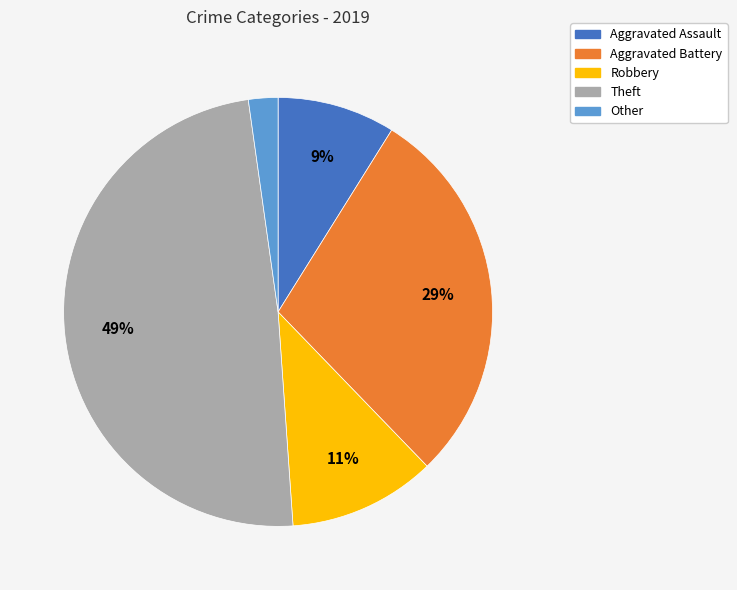

Between Theft and Robbery, which is larger?

Theft